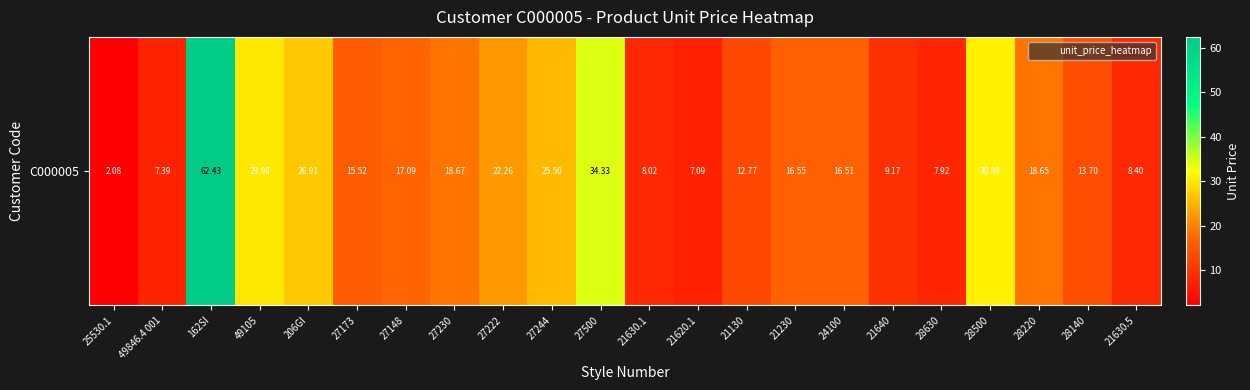

Rank the categories by value from lowest to highest.

25530.1, 21620.1, 49846.4 001, 28630, 21630.1, 21630.5, 21640, 21130, 28140, 27173, 24100, 21230, 27148, 28220, 27230, 27222, 27244, 206GI, 49105, 28500, 27500, 162SI